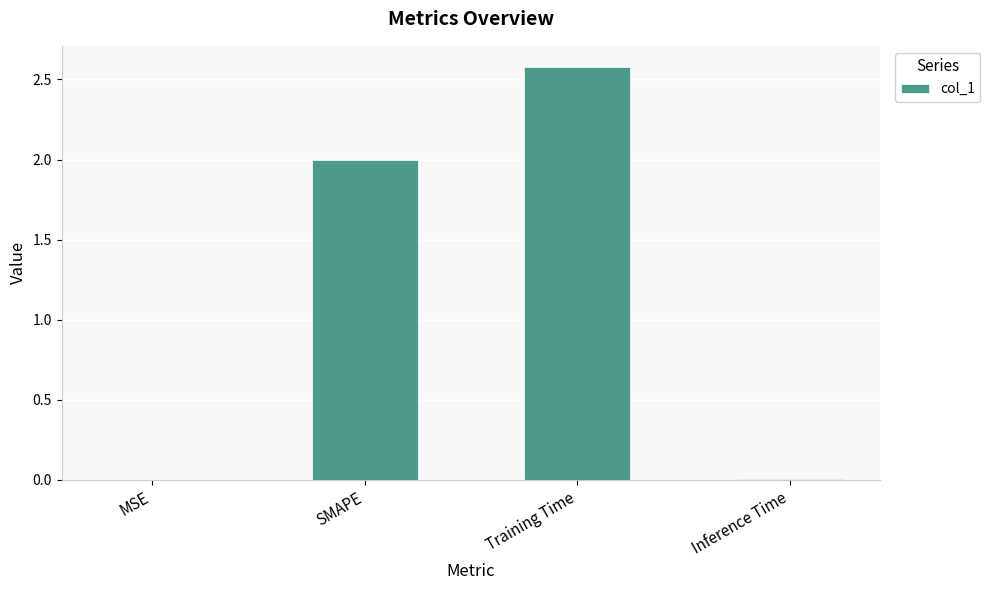

What is the sum of all values?

4.6